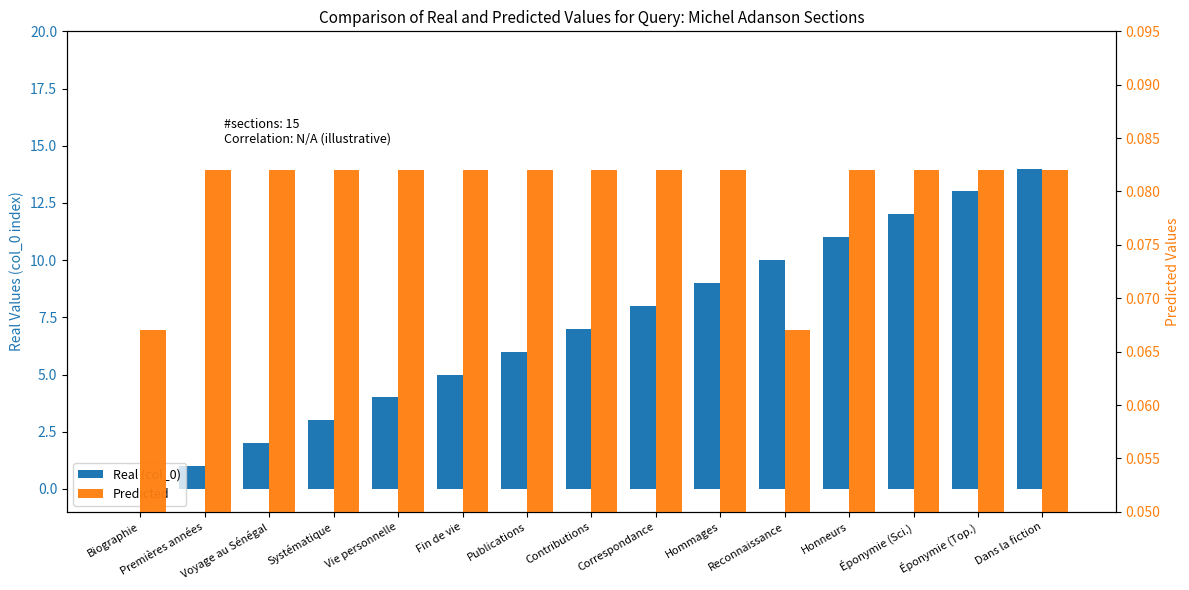

Which series changed the most between Fin de vie and Éponymie (Sci.)?

Real (col_0)